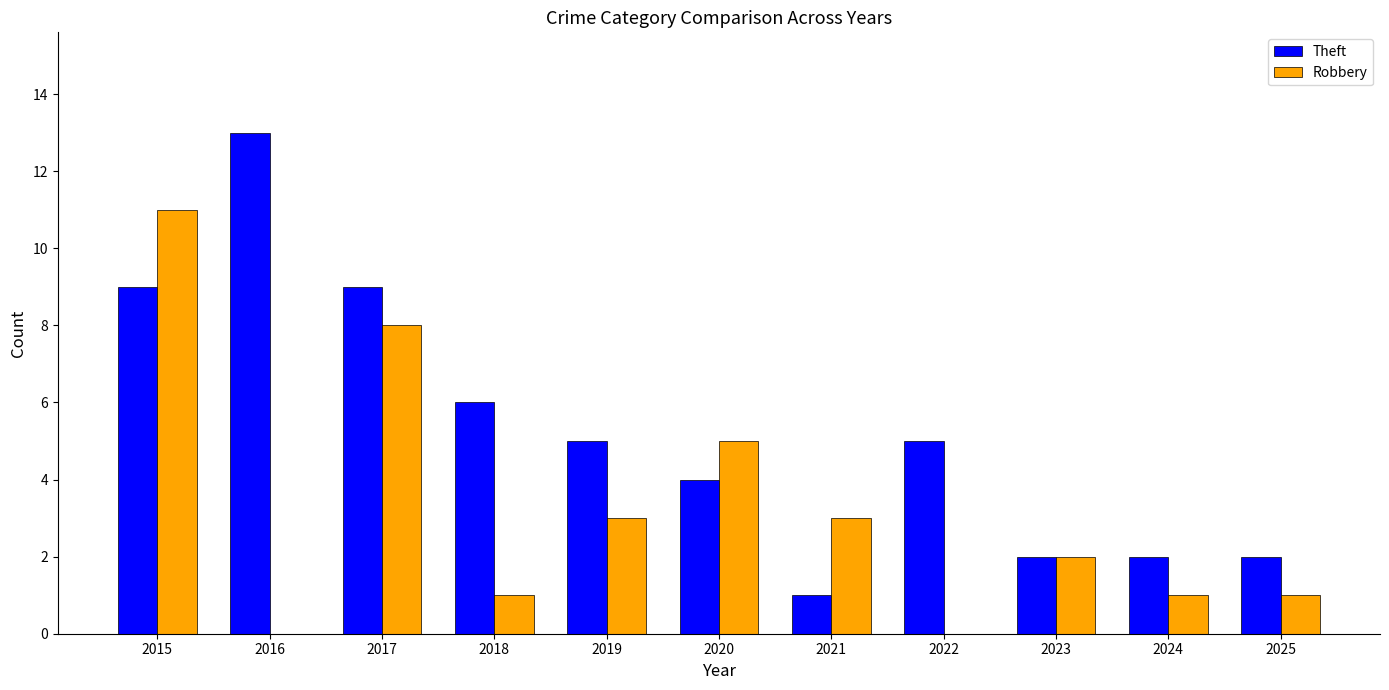

True or false: Theft has a value of 2 at 2025.

True